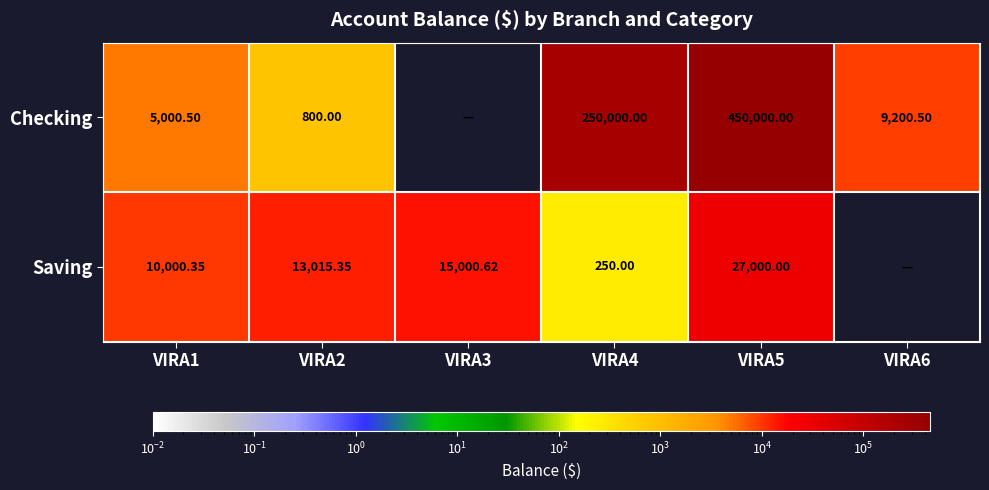

Between VIRA1 and VIRA5, which series saw the biggest shift?

Checking